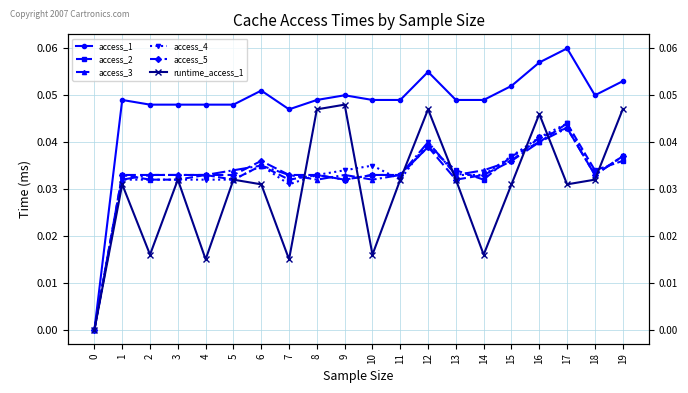

Count the number of categories in the chart.

20